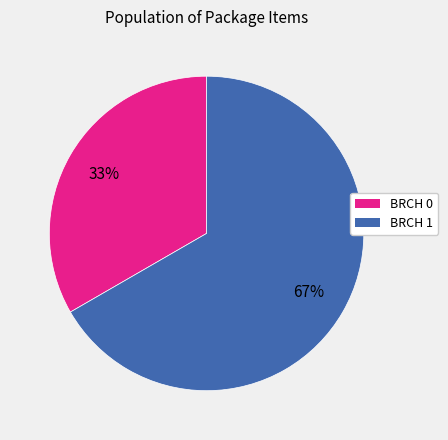

Which slice is the largest?

BRCH 1